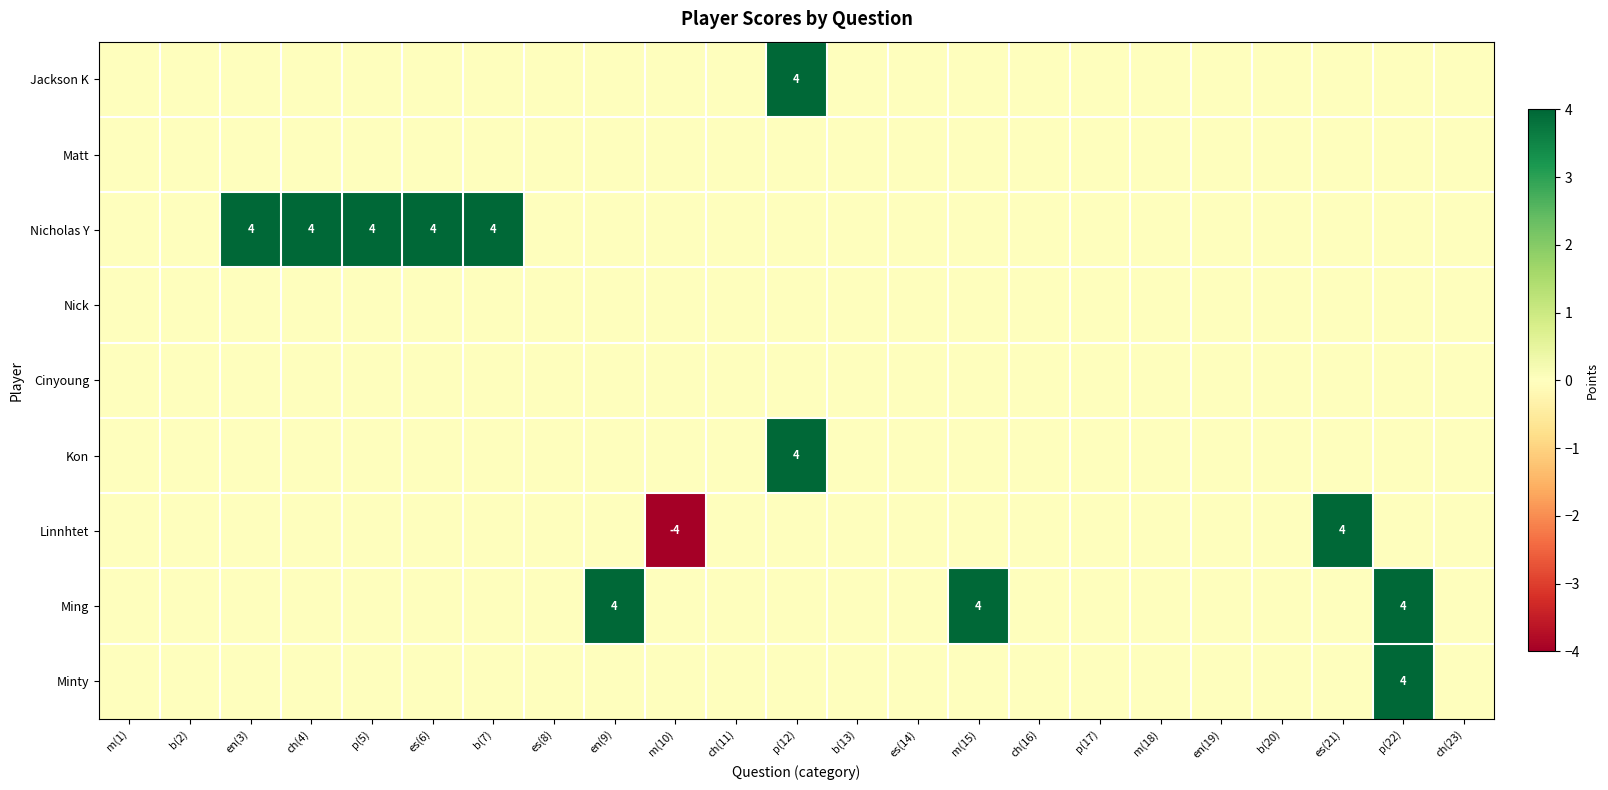

Is the value of Ming at es(14) greater than the value of Minty at b(13)?

No